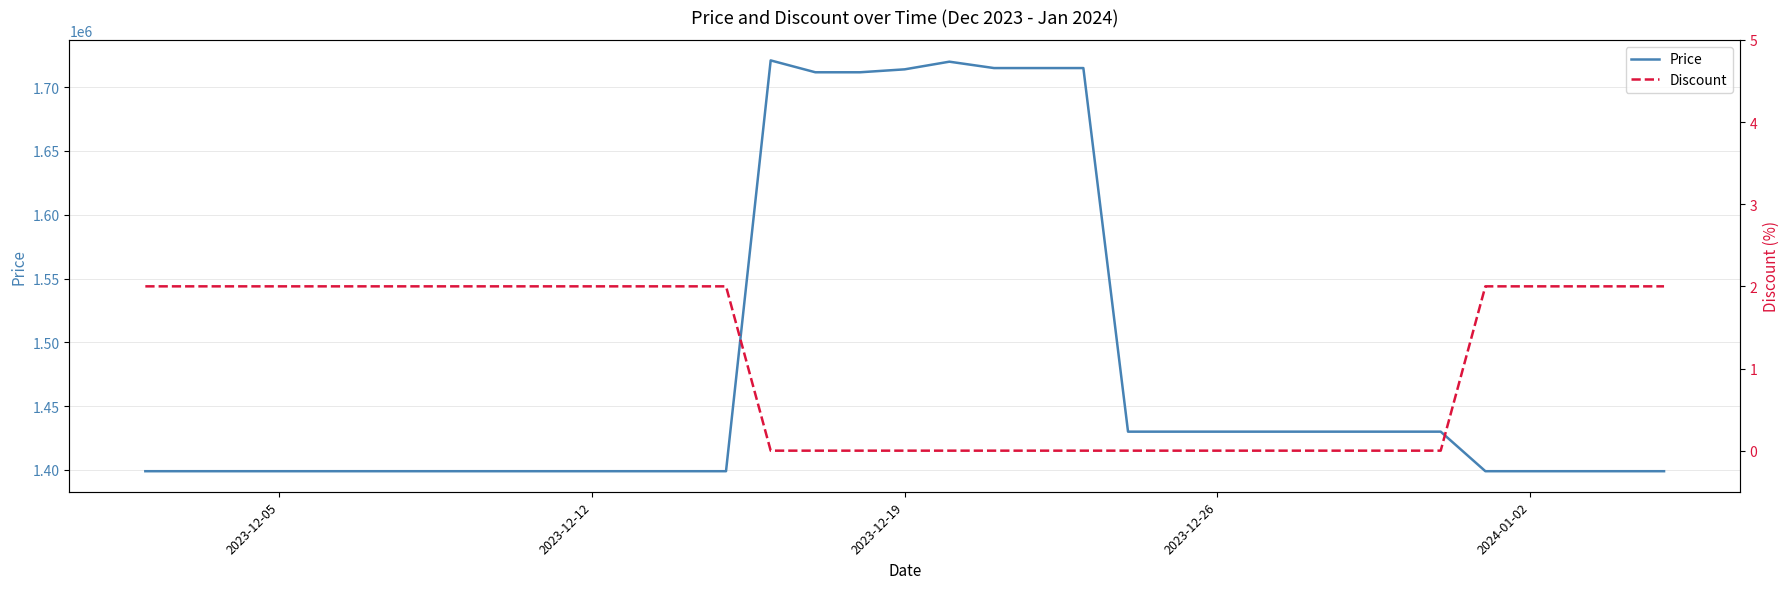

What is the maximum value for Discount?

2